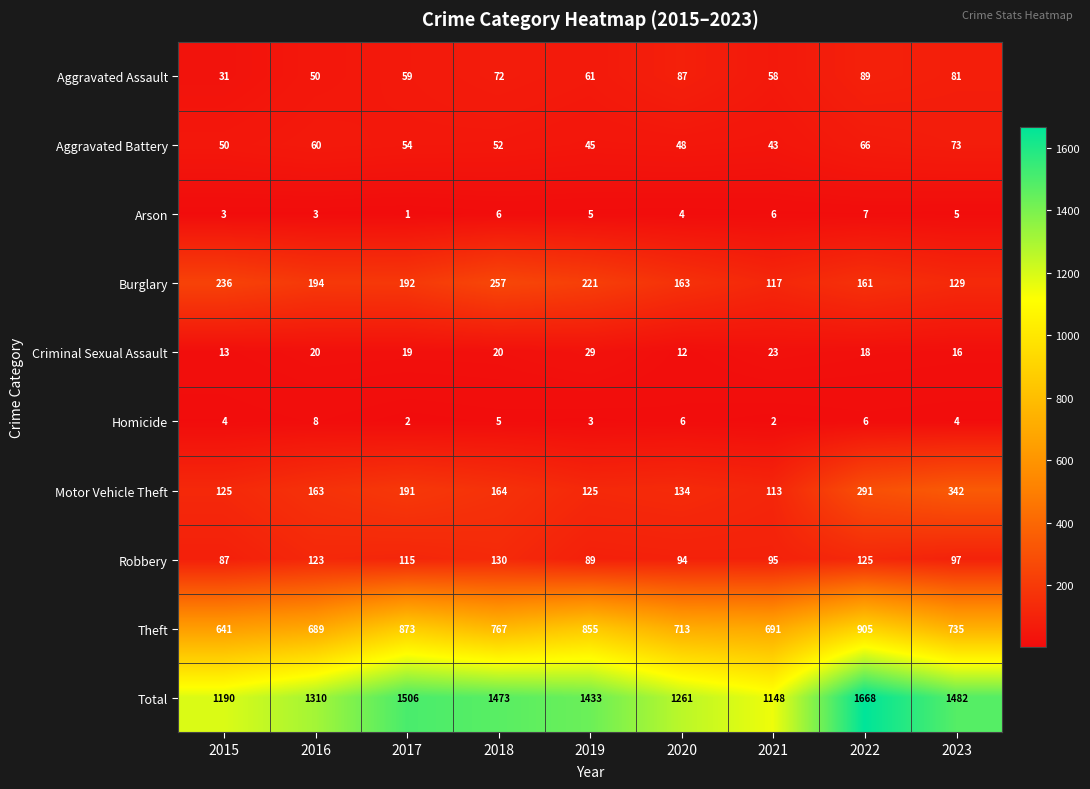

The value of Homicide at 2016 is 13. True or false?

False